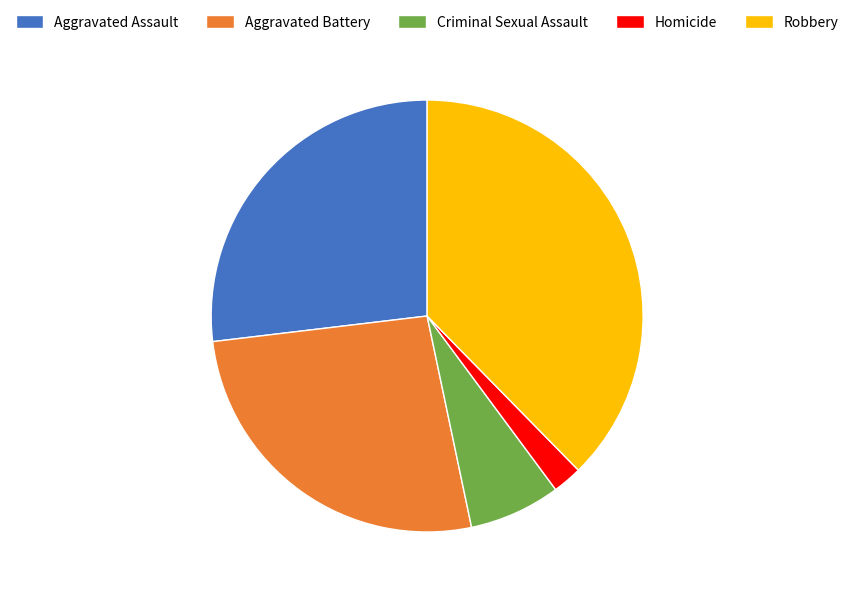

Count the number of slices in the pie.

5